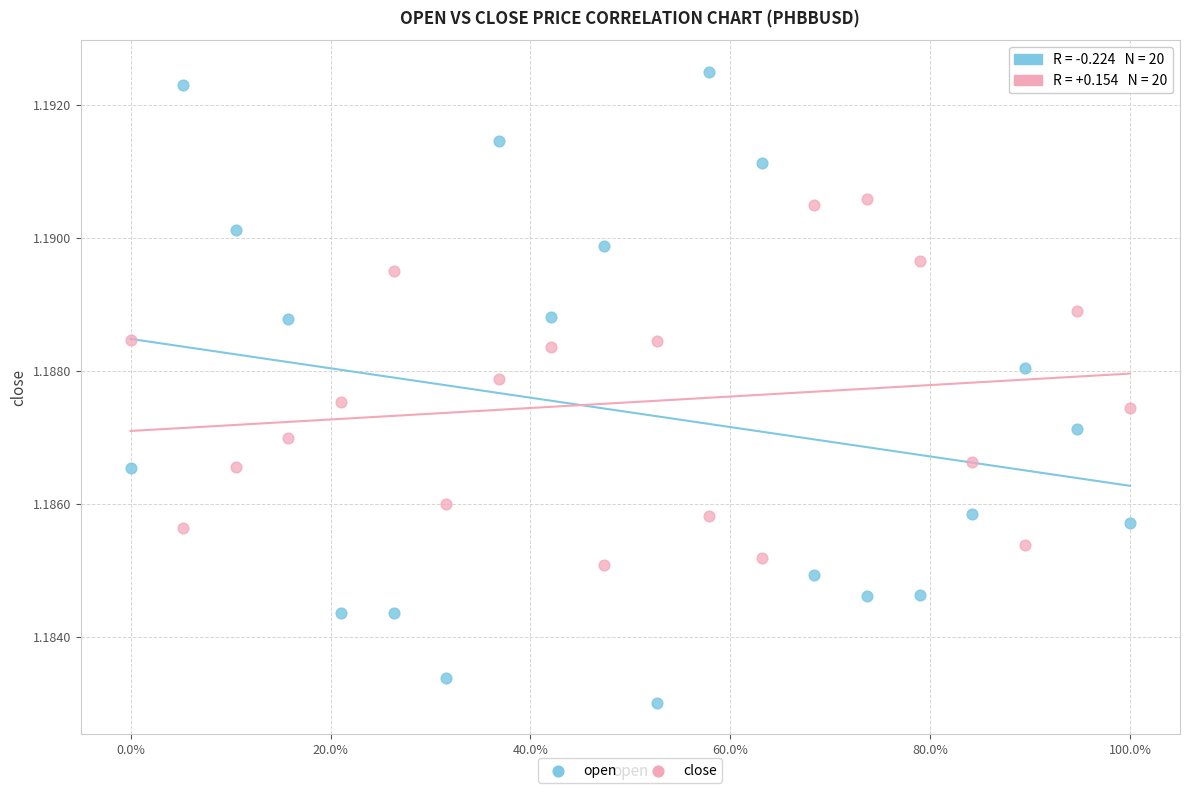

What is the X range (max minus min) for the scatter plot?

100.0